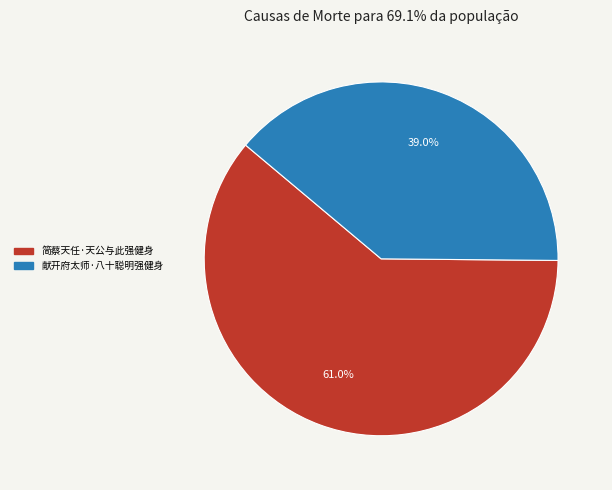

What percentage is the 简蔡天任·天公与此强健身 slice, to the nearest percent?

61%